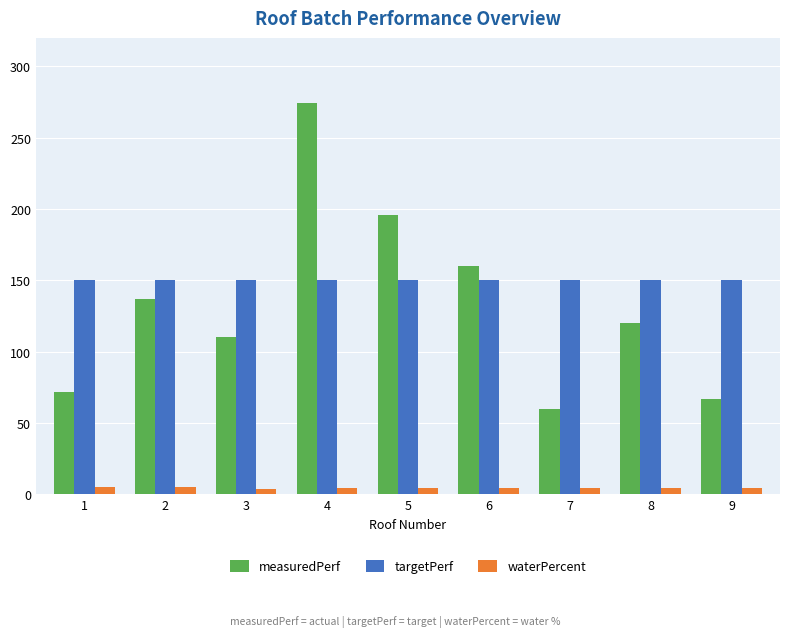

At which category is the sum across all series the highest?

4